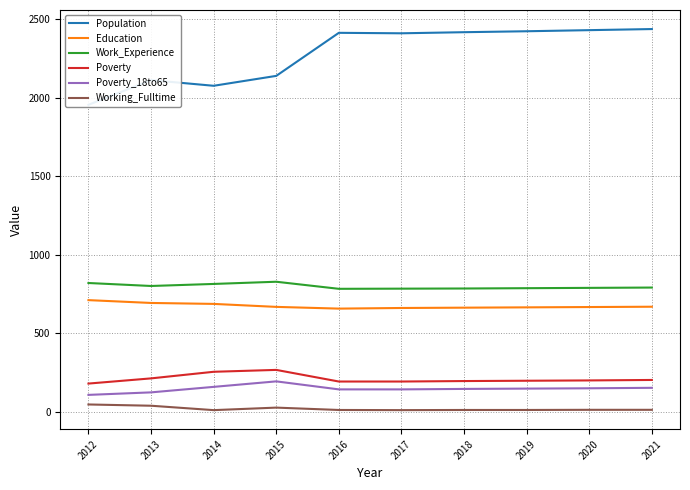

List the labels in order of Population value, smallest first.

2012, 2014, 2013, 2015, 2017, 2016, 2018, 2019, 2020, 2021